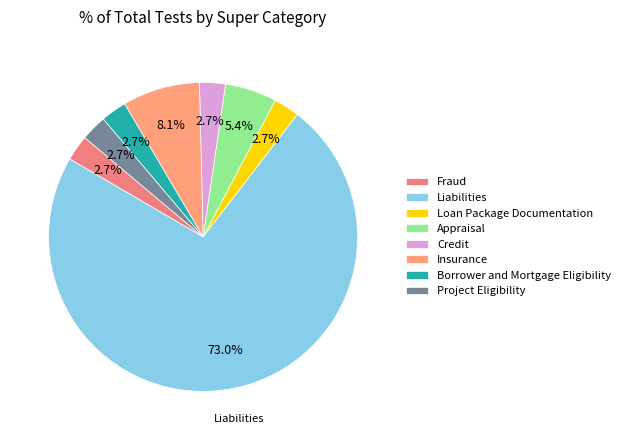

How many segments does this pie chart have?

8